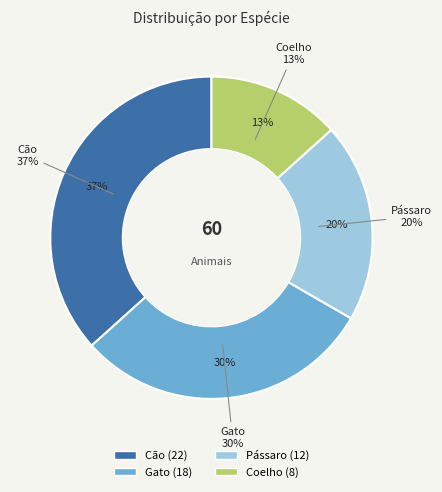

Which slice is the smallest?

Coelho